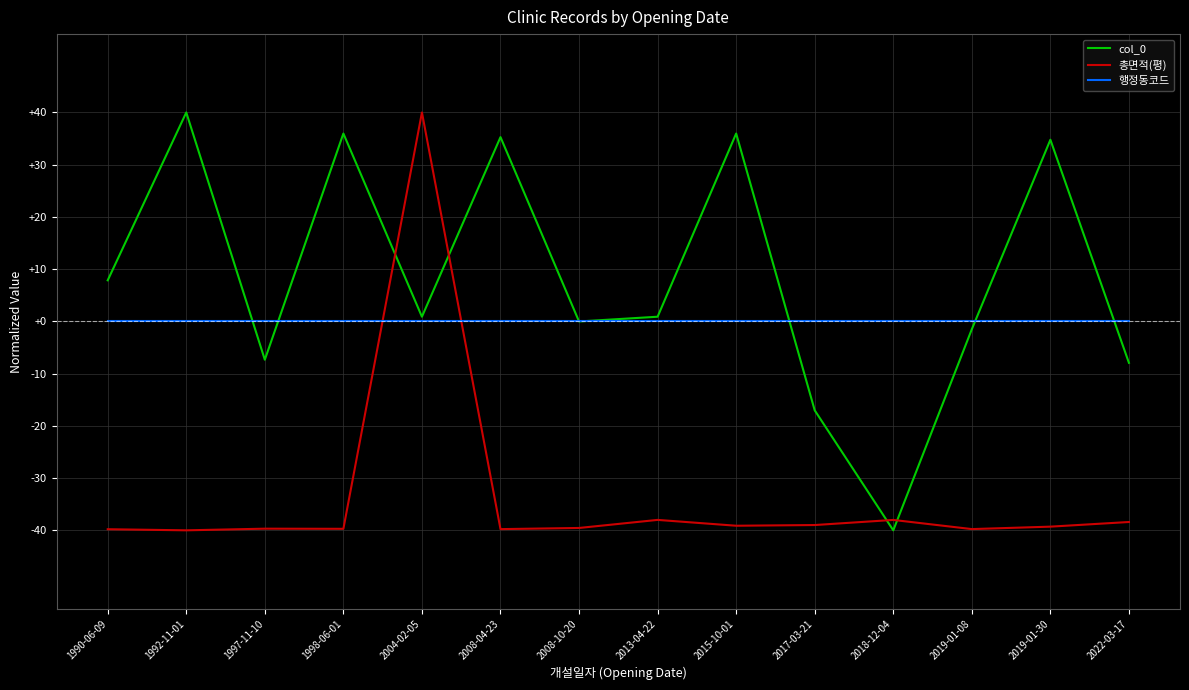

What is the difference between the 총면적(평) values at 2017-03-21 and 2004-02-05?

79.0